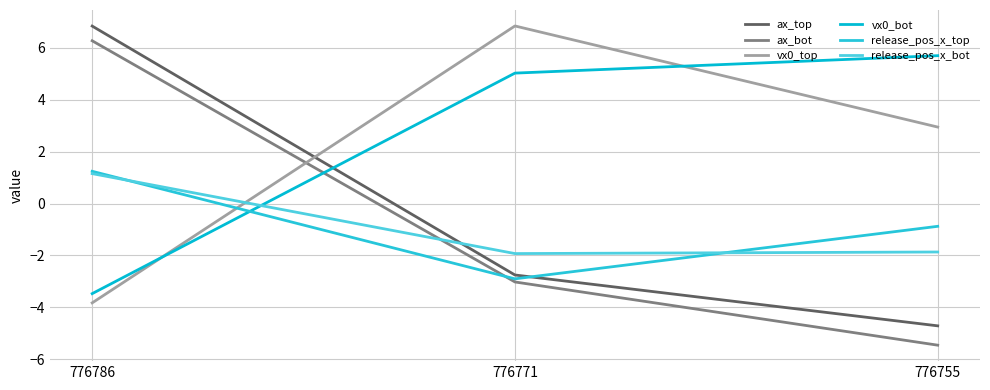

Is this an area chart (filled region under the line)?

No